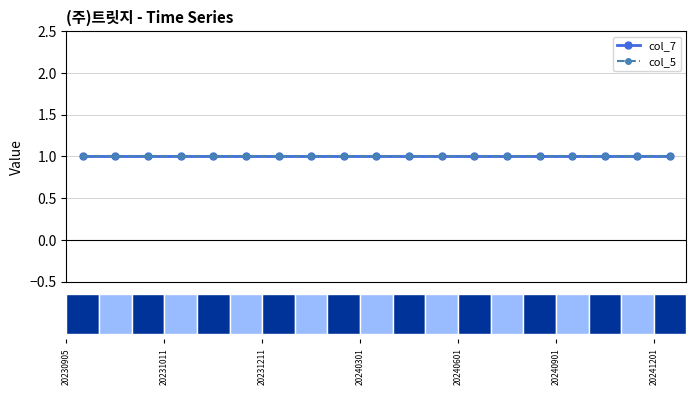

The col_5 series shows 0 at 20231011. True or false?

False